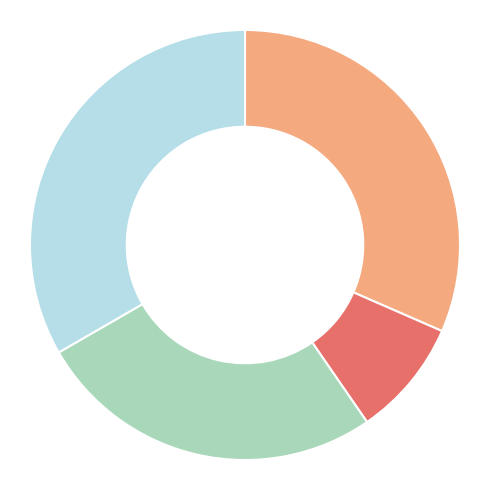

Is there a majority slice in this chart?

No